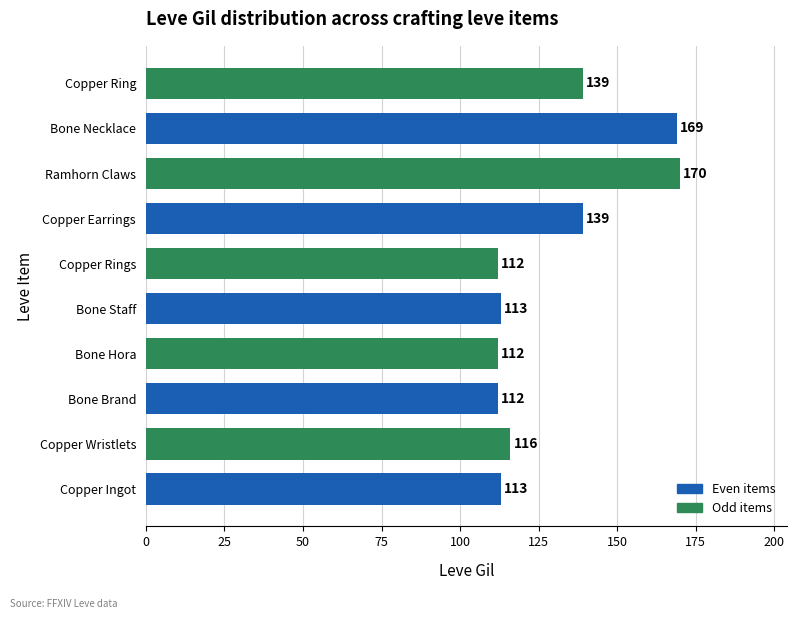

Reading bottom to top, extract all data points from this chart.

Copper Ingot=113	Copper Wristlets=116	Bone Brand=112	Bone Hora=112	Bone Staff=113	Copper Rings=112	Copper Earrings=139	Ramhorn Claws=170	Bone Necklace=169	Copper Ring=139